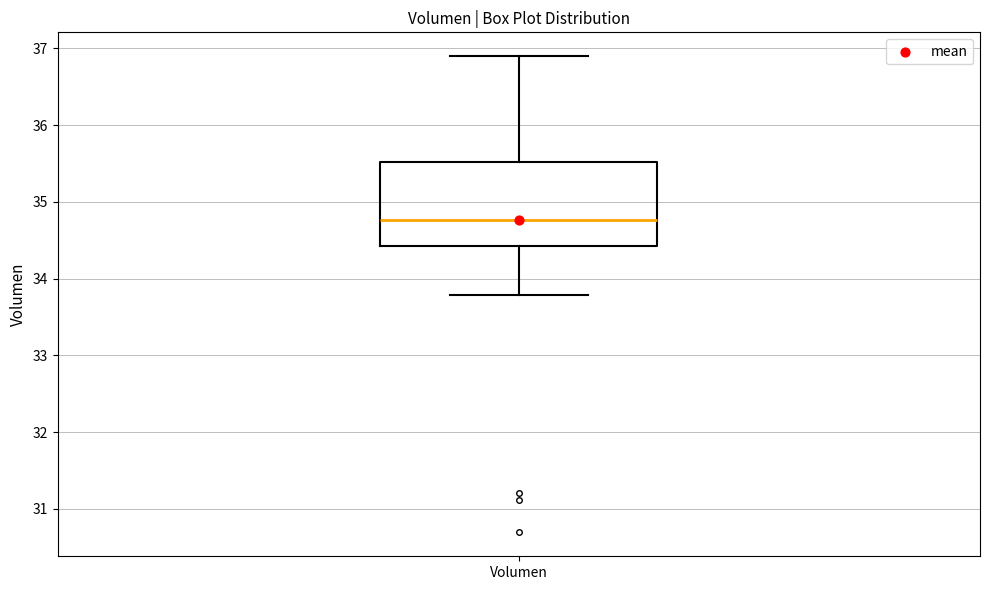

Transcribe this box plot: give where the median line is, the range the box spans, and where the two whiskers end, as read against the y-axis. The values are not printed on the chart, so give them approximately, as read against the axis.

median 34.8, box 34.4 to 35.5, whiskers 33.8 to 36.9